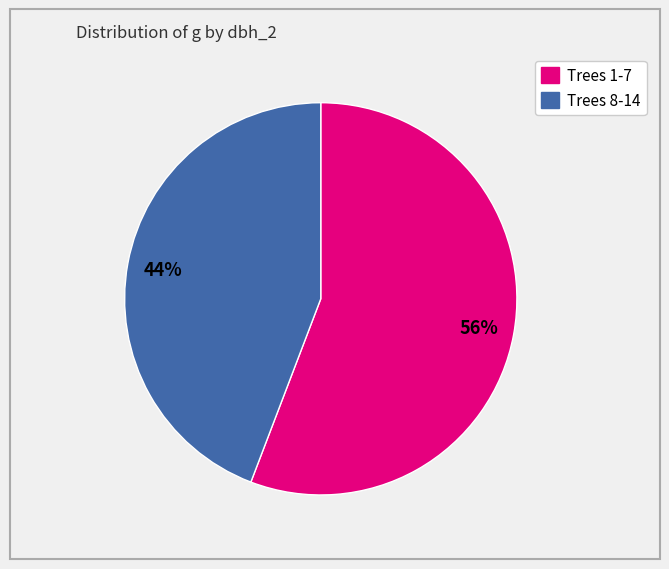

Does any single category account for the majority?

Yes